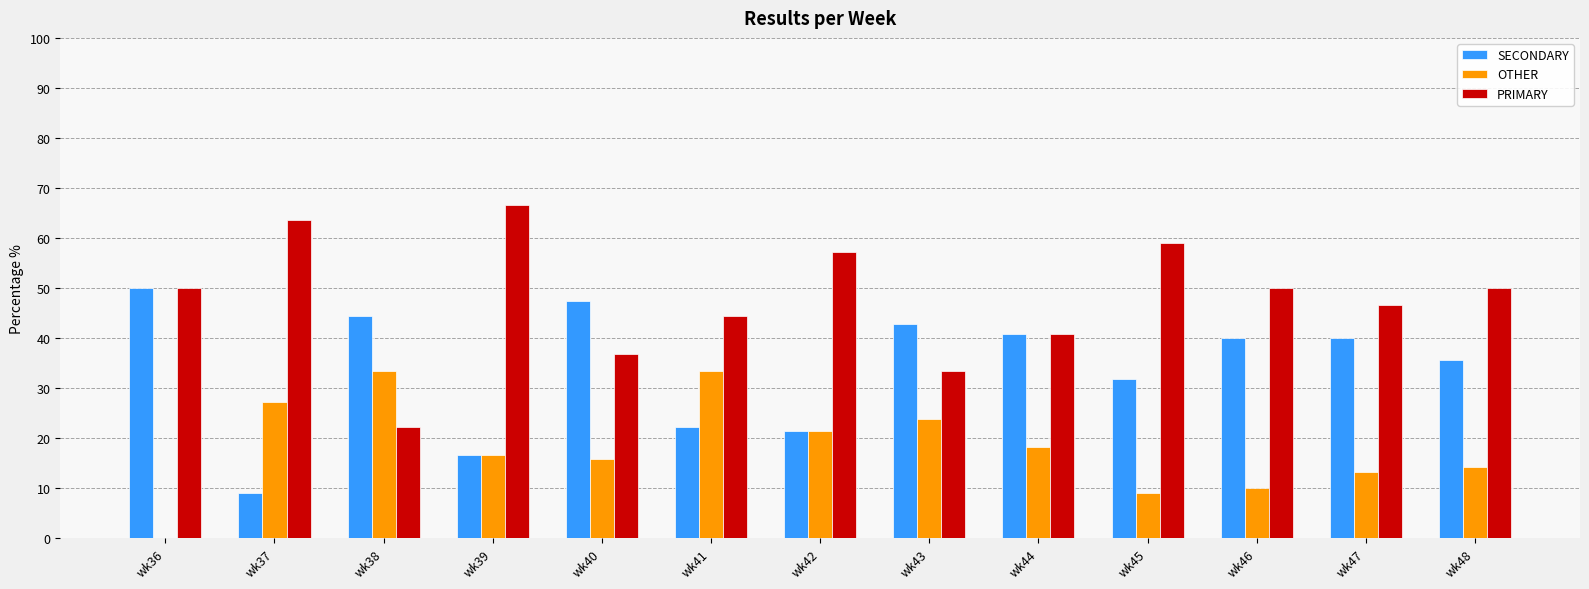

How many values in OTHER are above zero?

12